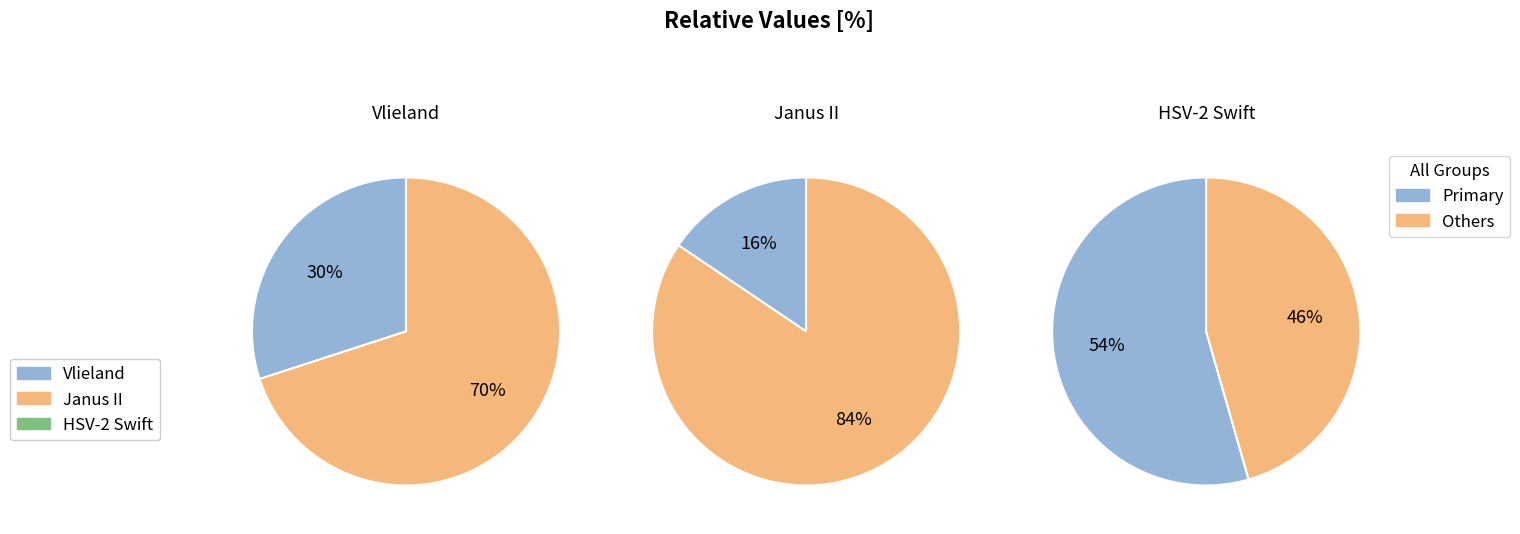

How many segments does this pie chart have?

3